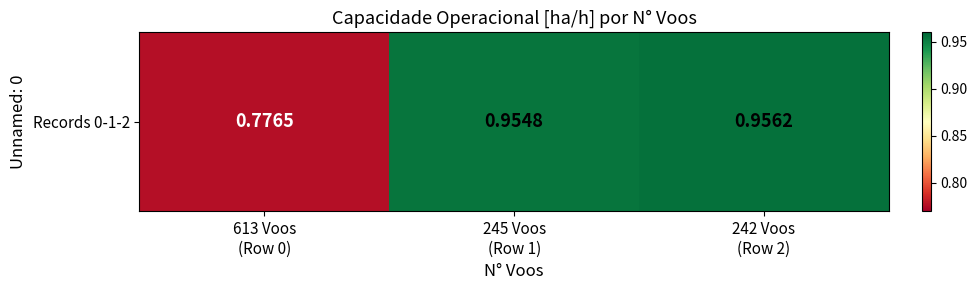

Is it true that the value at 245 Voos
(Row 1) is 0.5?

False